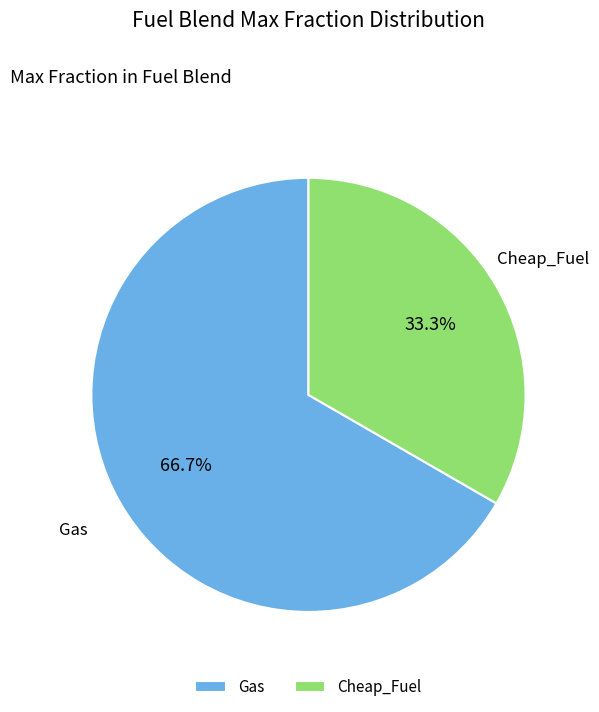

Do Gas and Cheap_Fuel together represent more than half of the pie?

Yes